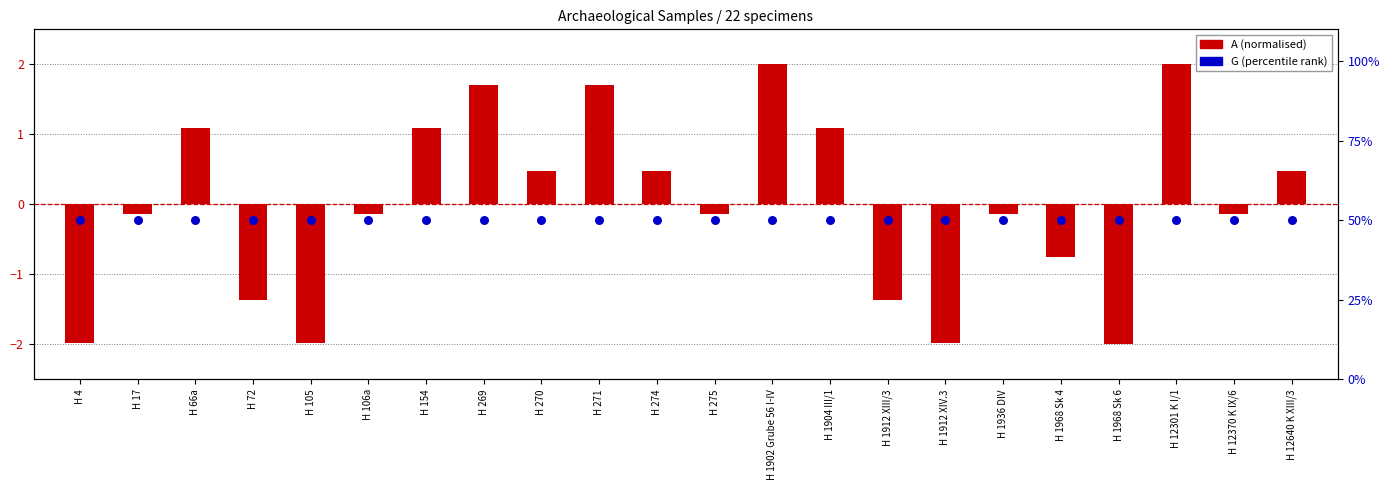

Which series reaches the maximum Y coordinate?

G (percentile)